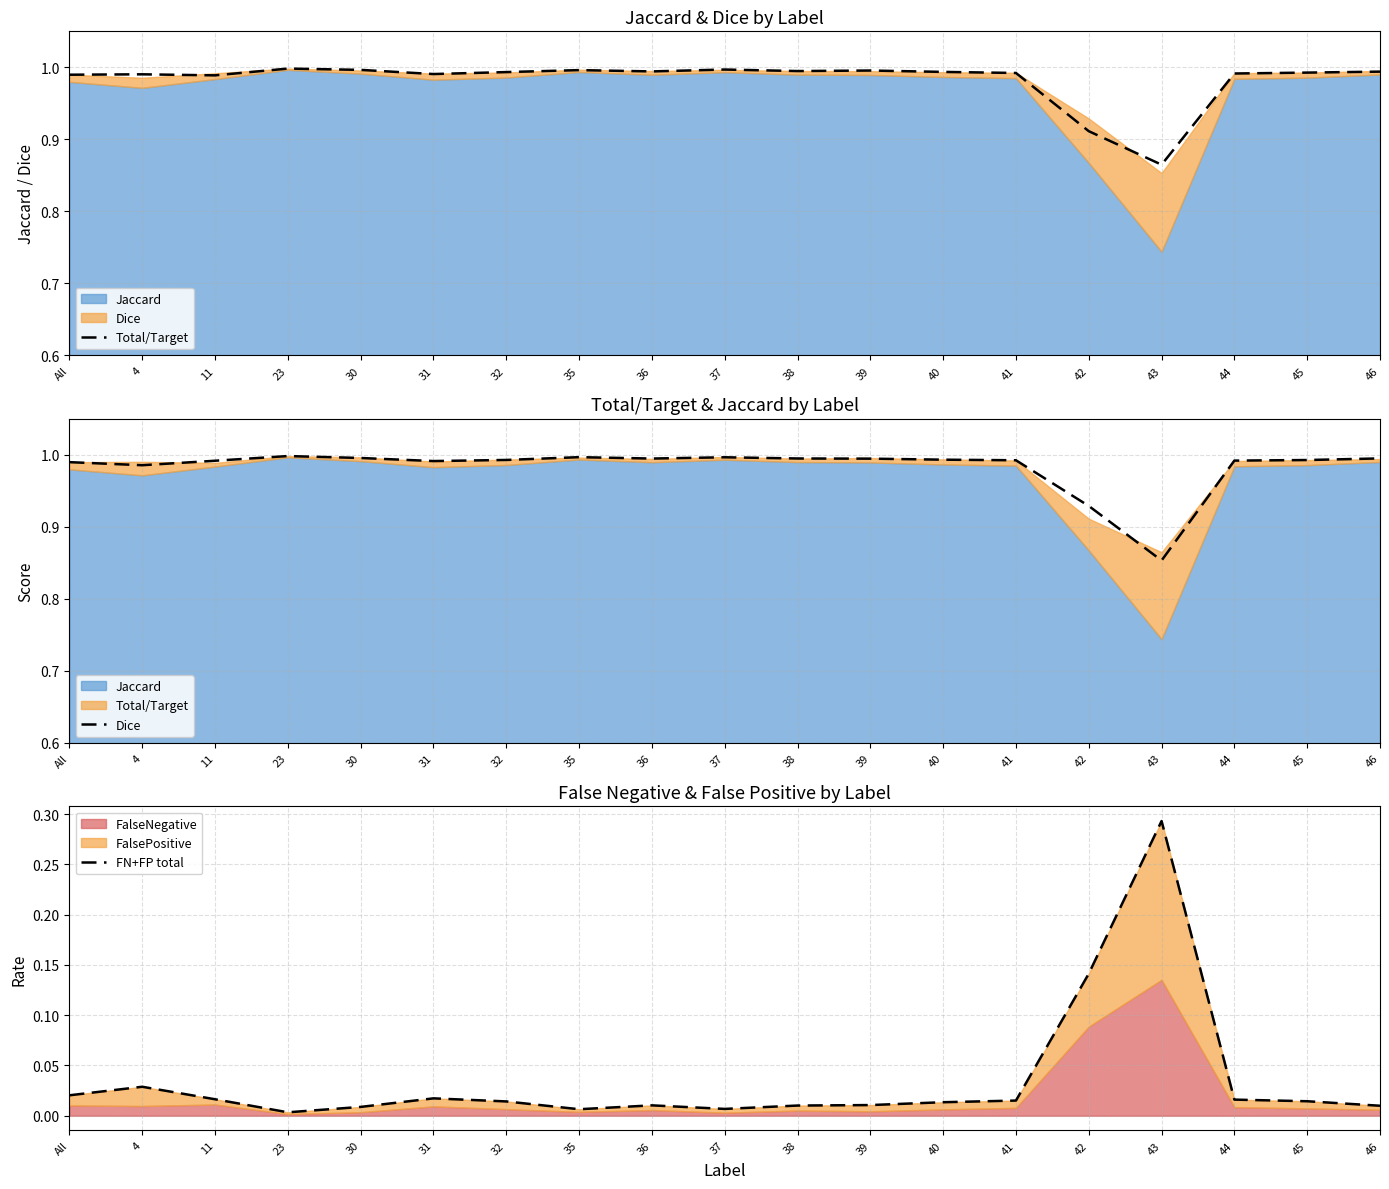

Which series has the widest spread of values?

FN+FP total